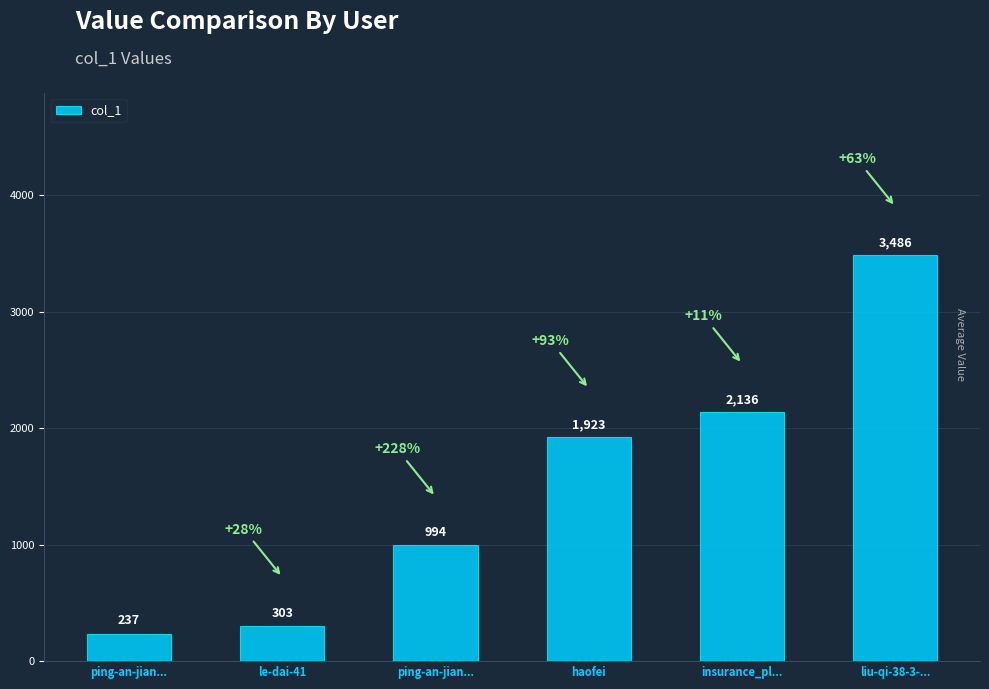

Which category has the highest value across all series?

liu-qi-38-3-...